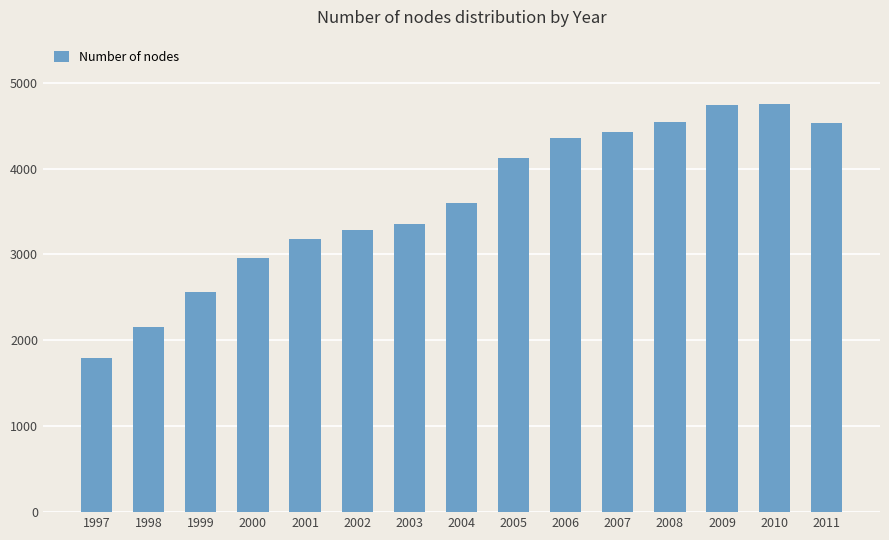

What is the value of the 6th bar from the left?

3286